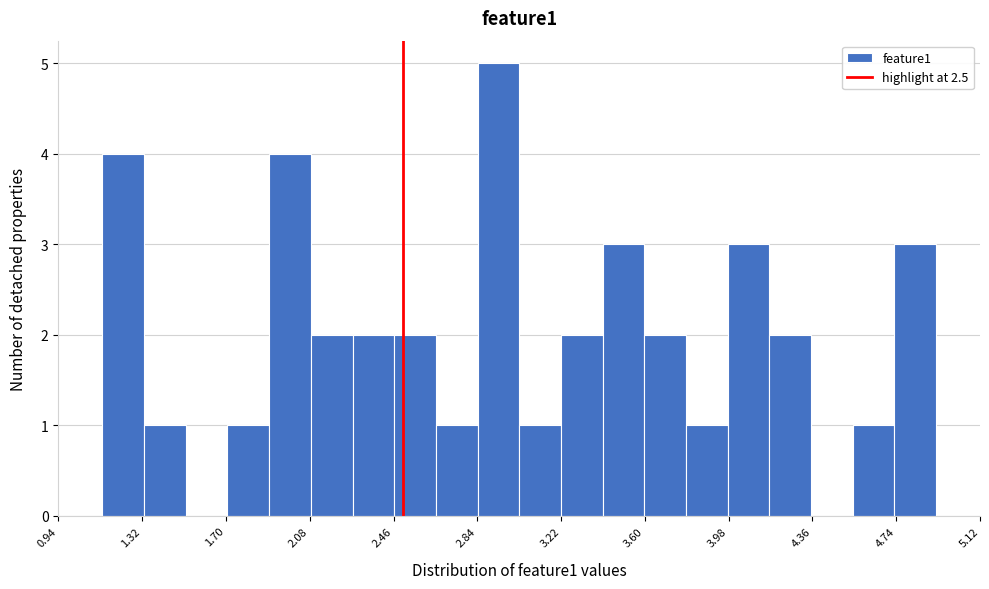

Around what value on the x-axis is the tallest bar? Give the approximate position of its centre, as read against the axis.

2.95